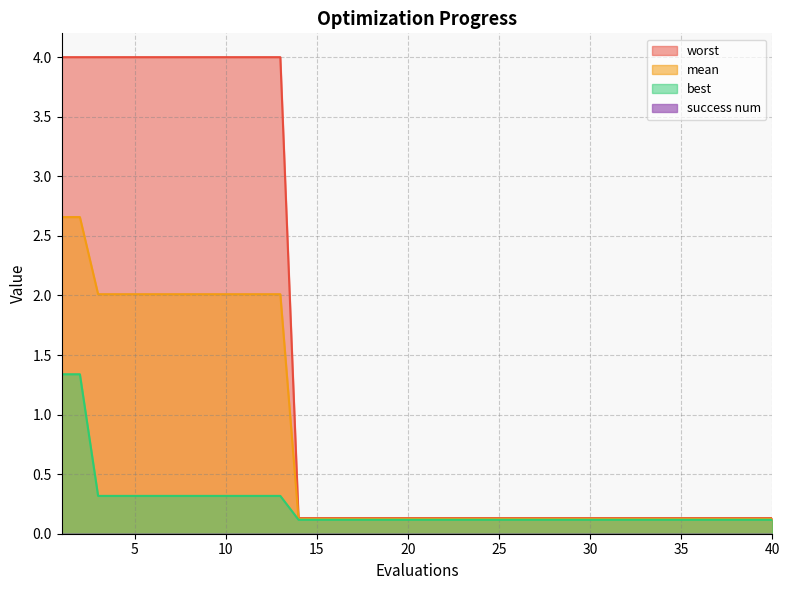

What is the smallest value displayed?

0.0